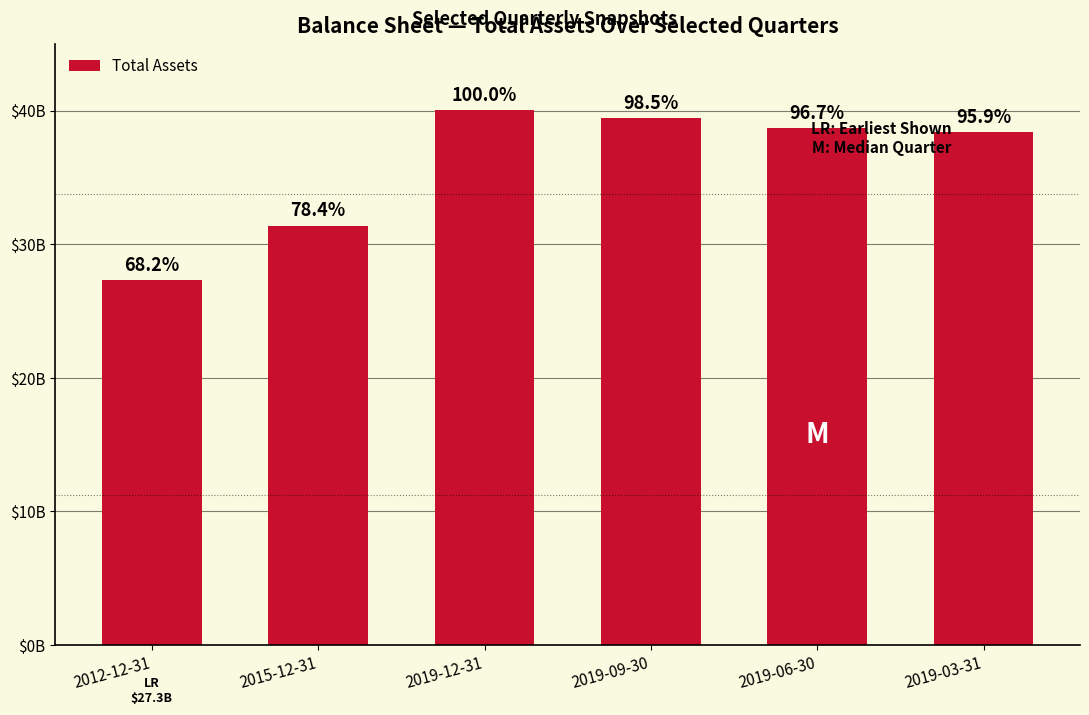

What is the label of the 3rd bar from the left?

2019-12-31